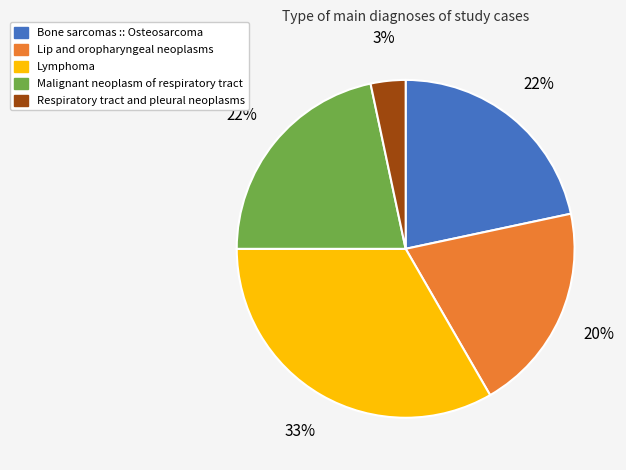

Does any single category account for the majority?

No